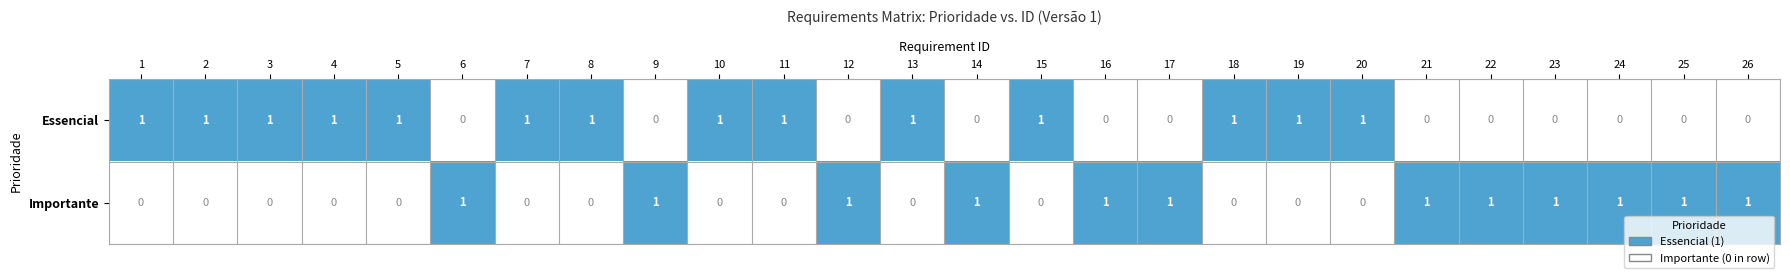

What is the sum of all Essencial values?

14